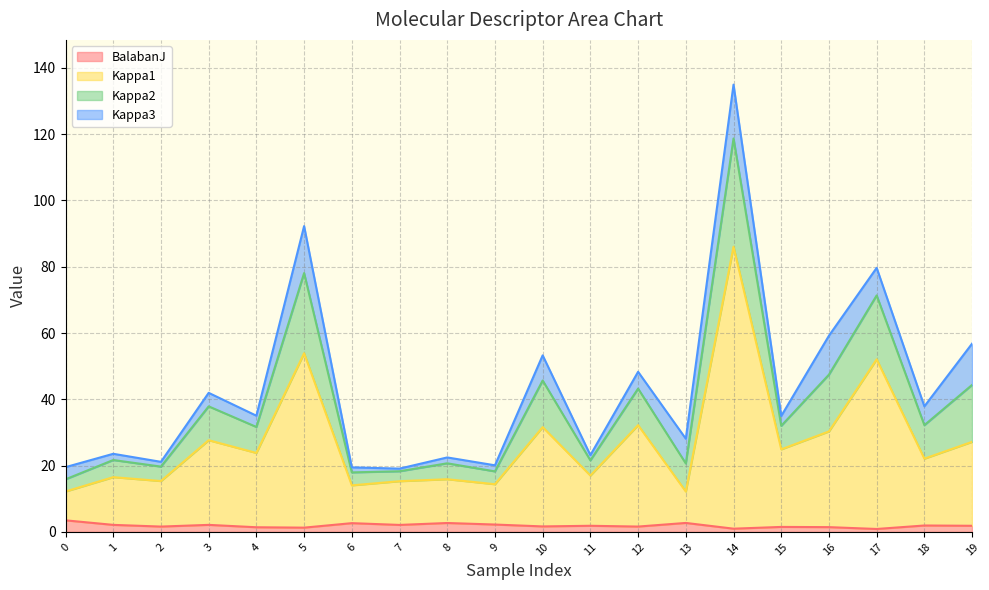

At which category is the sum across all series the highest?

14